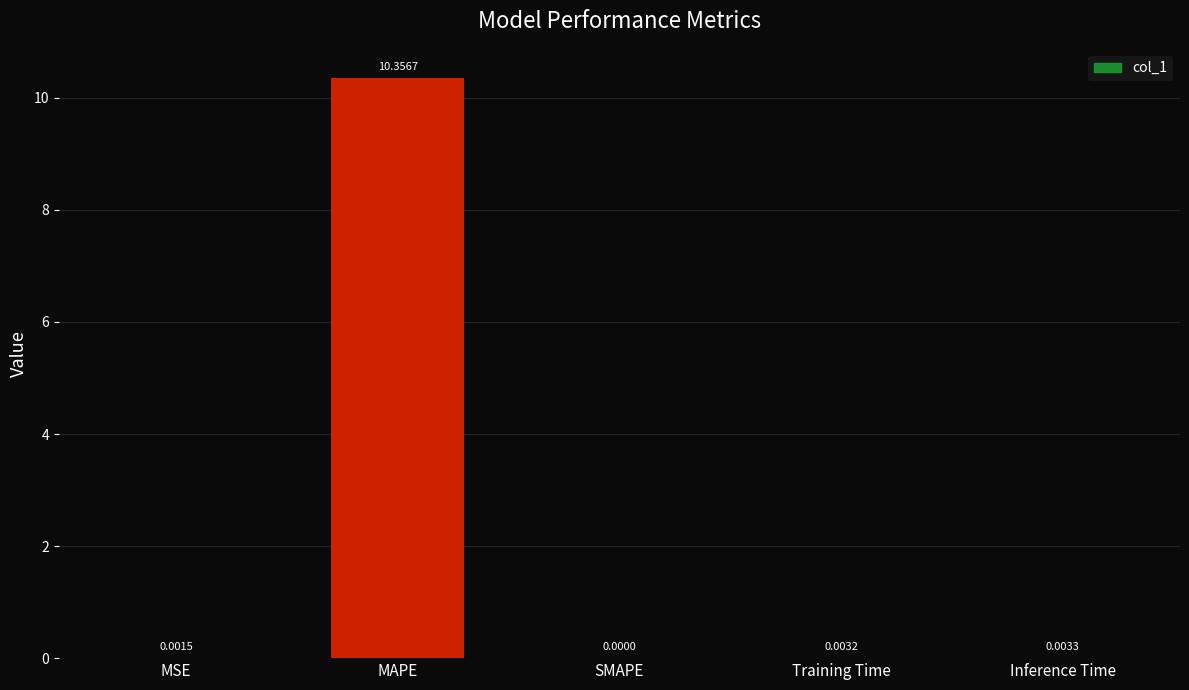

What is the sum of the values at MAPE and Inference Time?

10.4